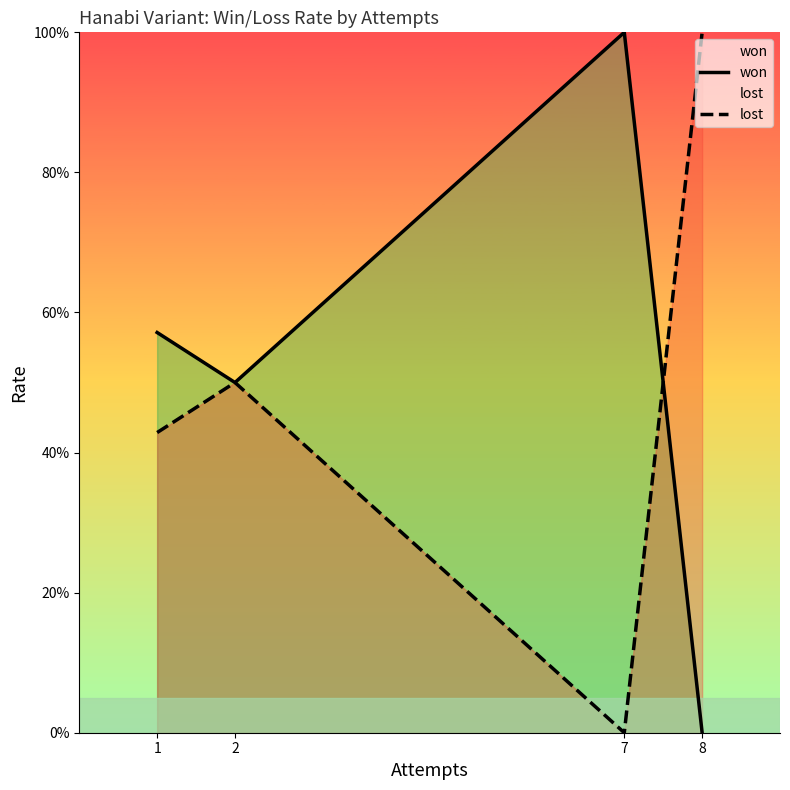

What is the sum of all lost values?

1.9